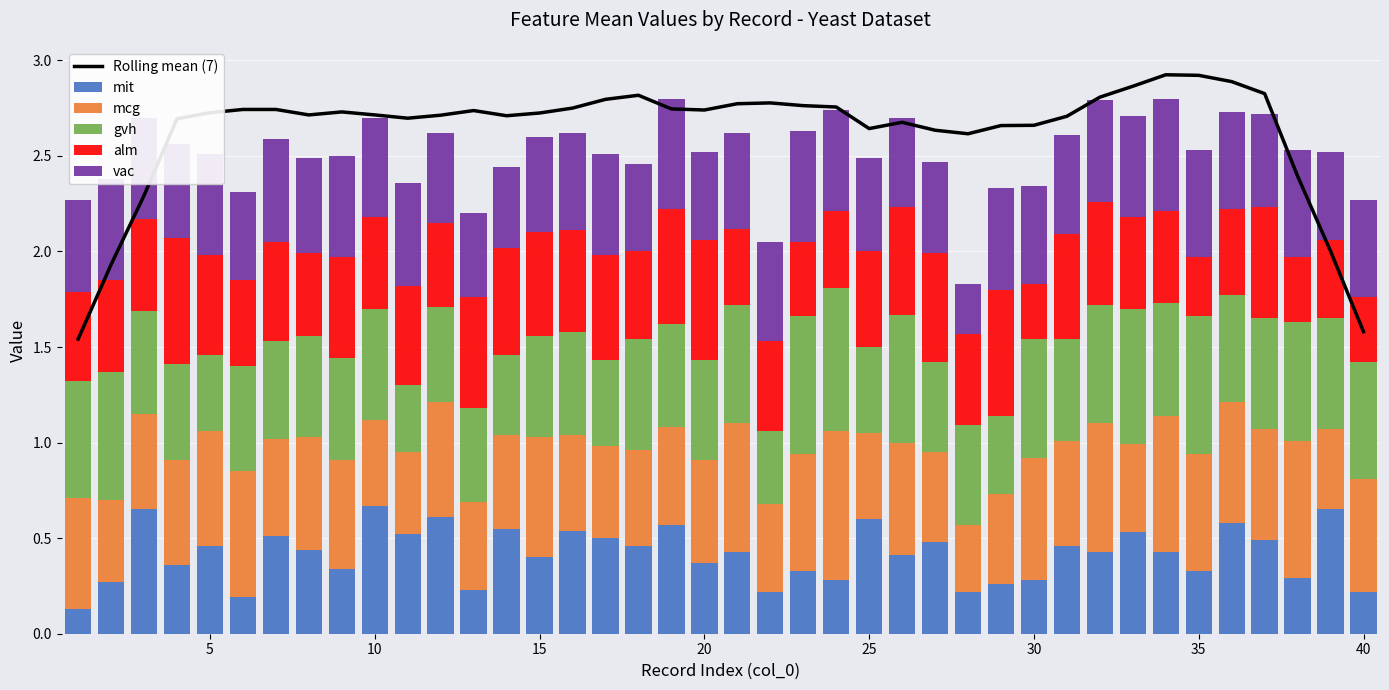

Count the mit values in the range 0 to 1.

40